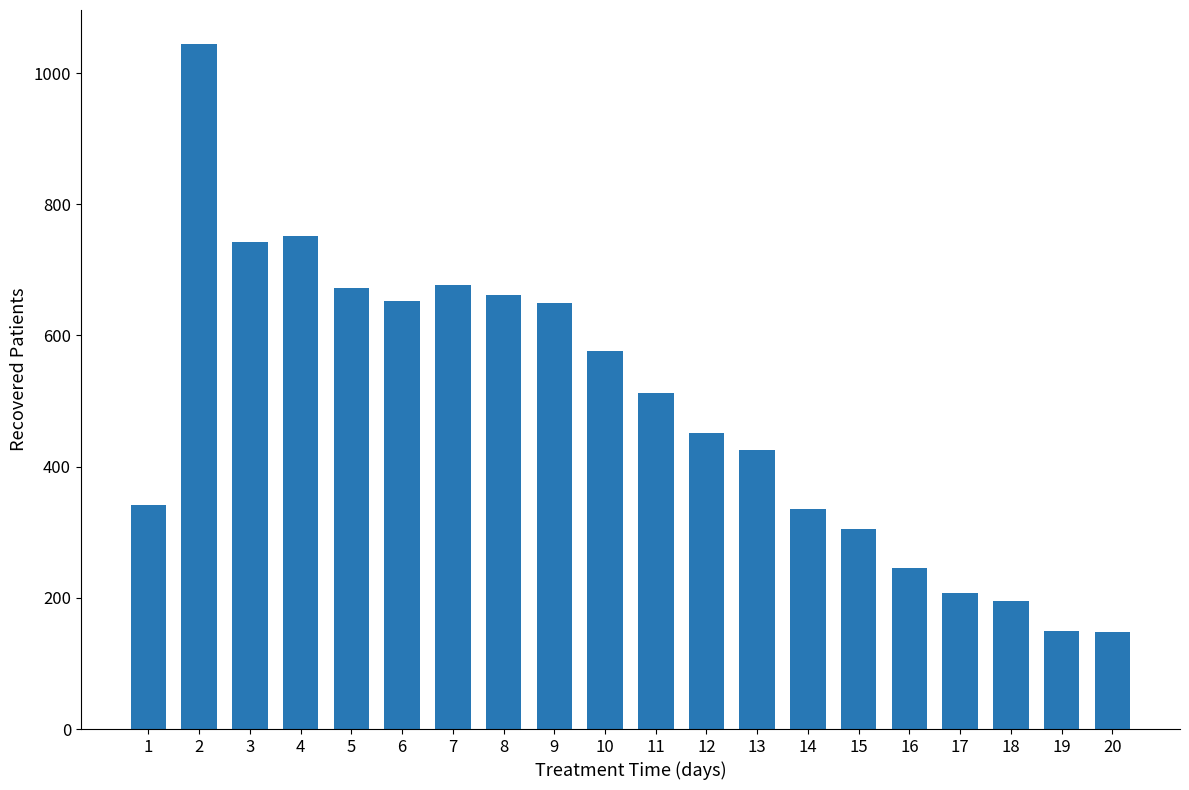

Read the value at 5.

672